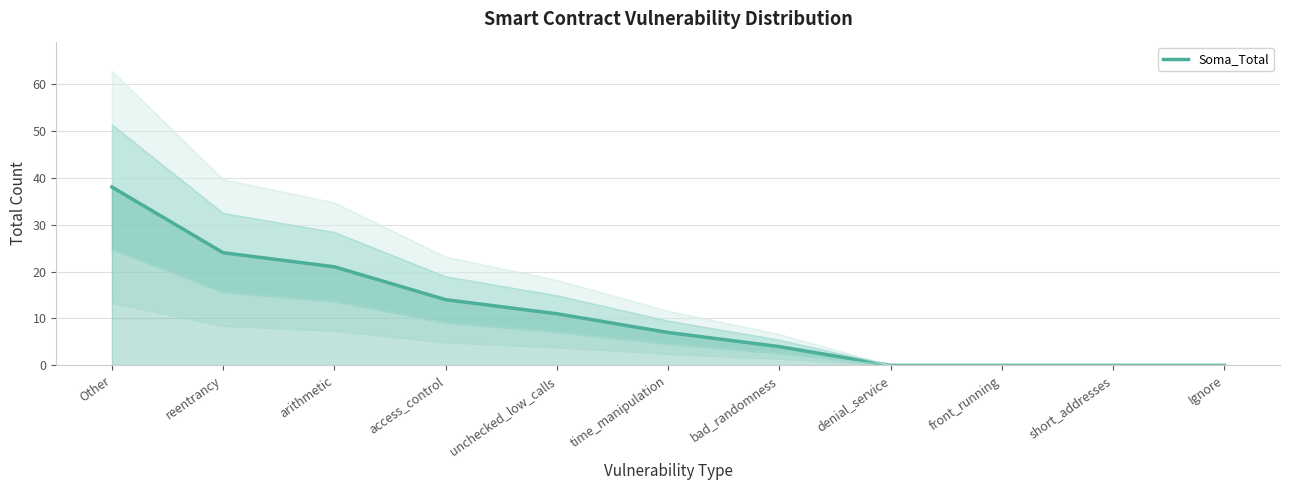

What is the label of the 5th point from the left?

unchecked_low_calls